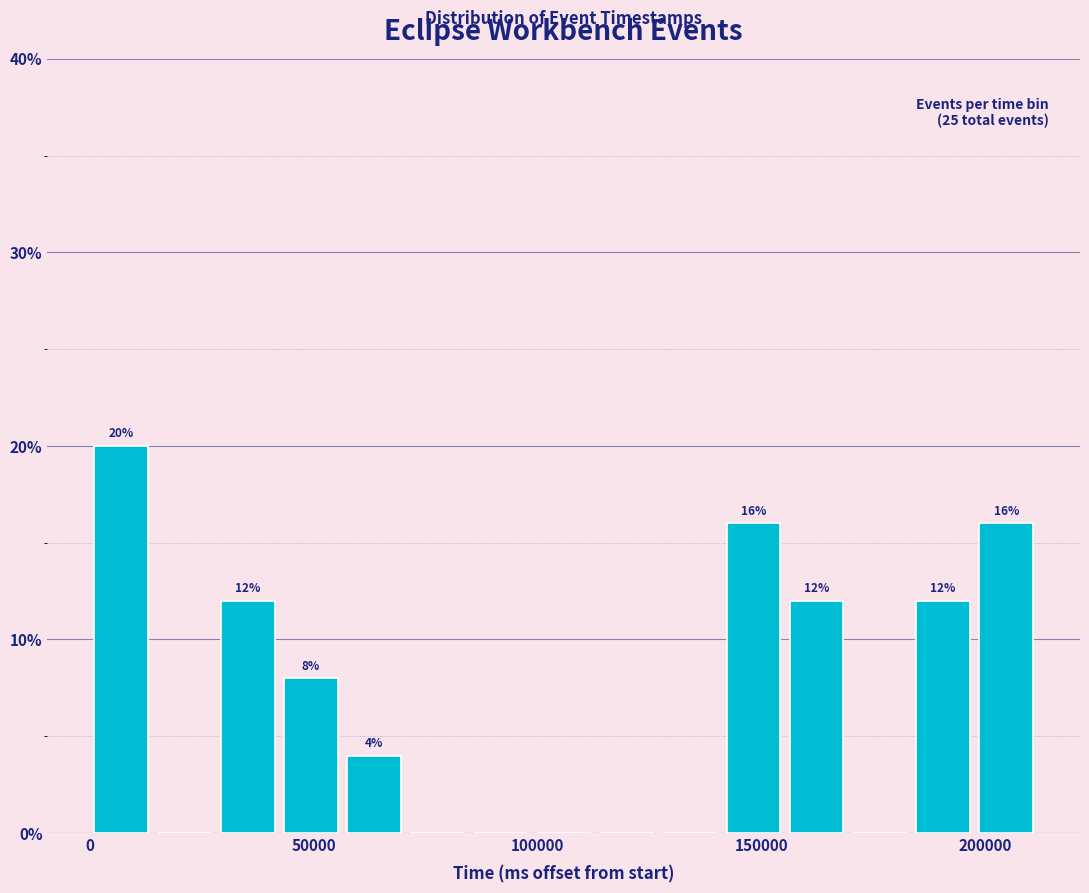

Read against the x-axis, roughly where is the centre of the tallest bar?

5000